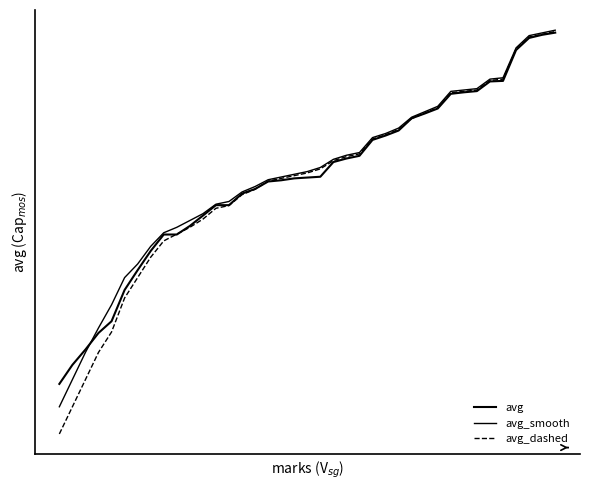

At which label is avg_dashed closest to 3?

6